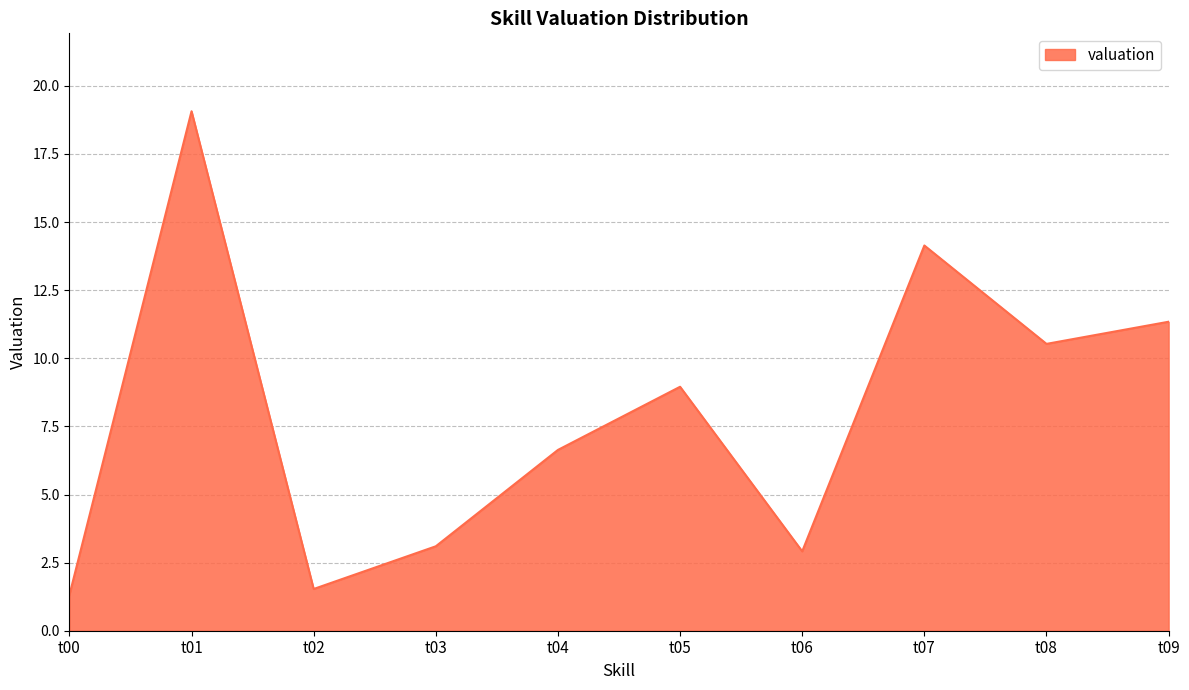

True or false: there are more than 1 points higher than both neighbors.

True